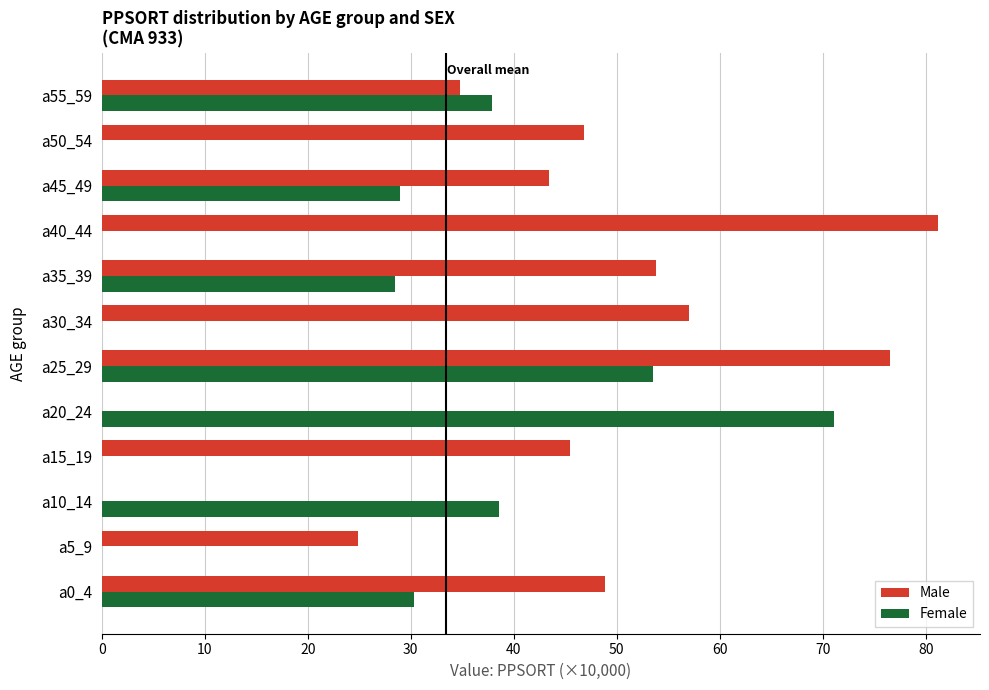

What are all the series names shown in the legend?

Male, Female